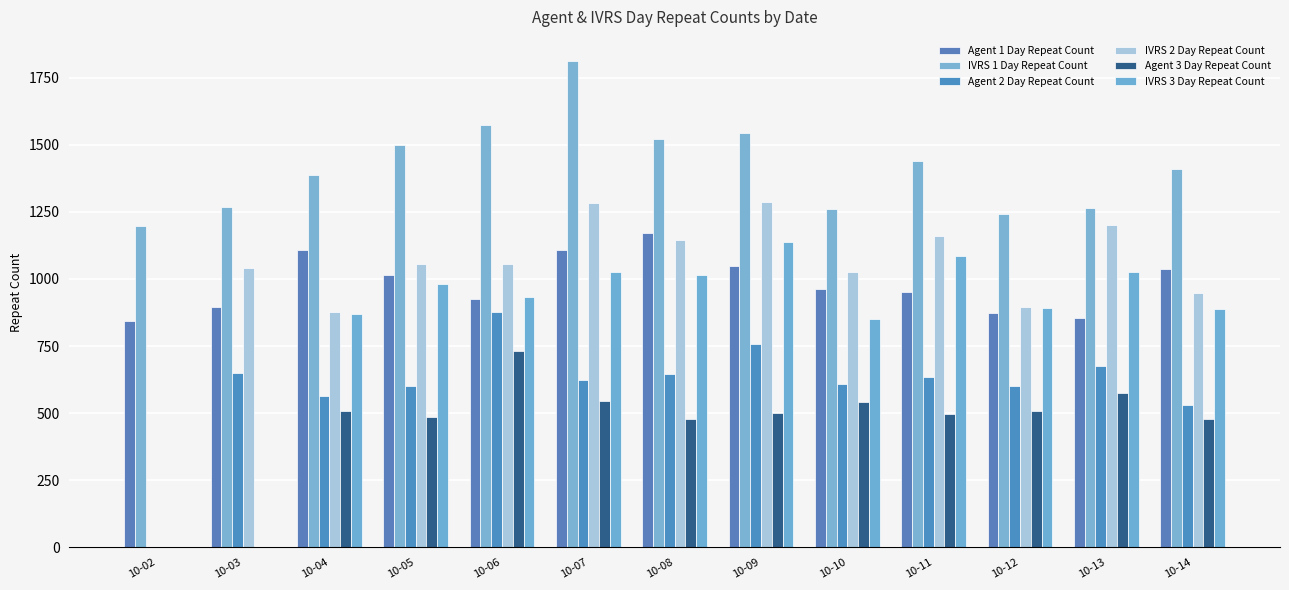

What is the difference between the maximum and minimum values in the Agent 3 Day Repeat Count series?

730